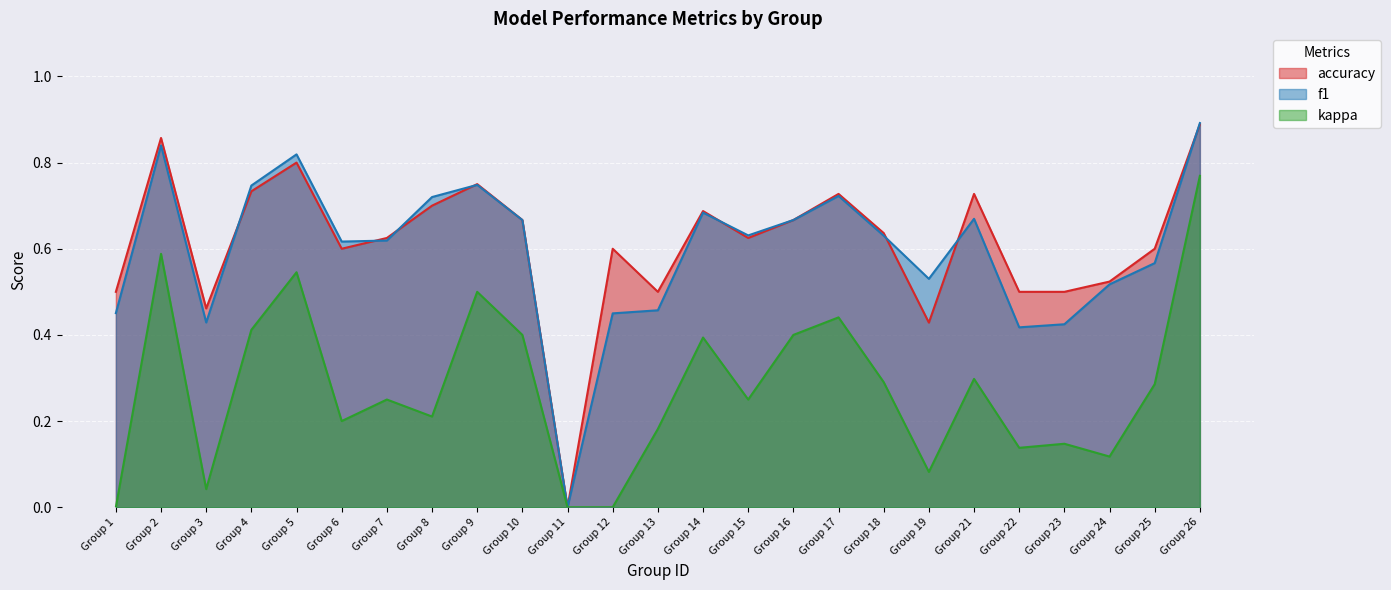

What is the average value of the accuracy series?

0.6